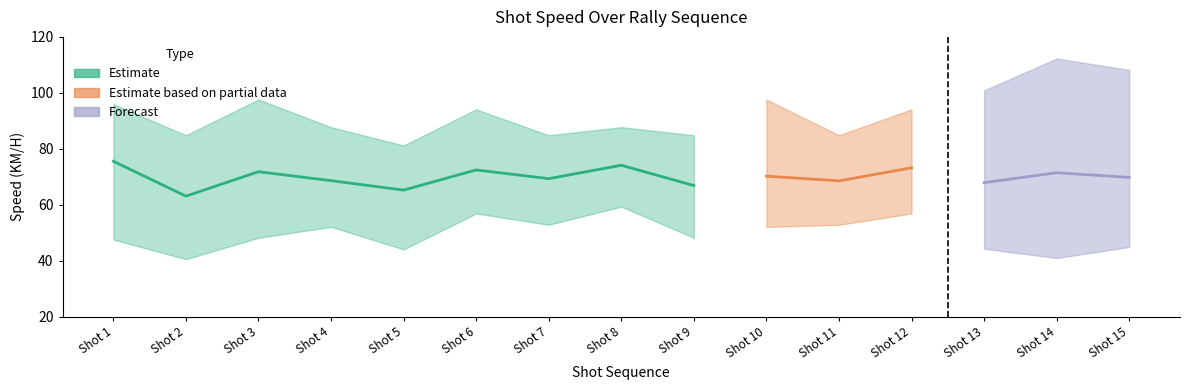

Rank the categories by Avg Speed (KM/H) value from lowest to highest.

Shot 2, Shot 5, Shot 9, Shot 13, Shot 11, Shot 4, Shot 7, Shot 15, Shot 10, Shot 14, Shot 3, Shot 6, Shot 12, Shot 8, Shot 1